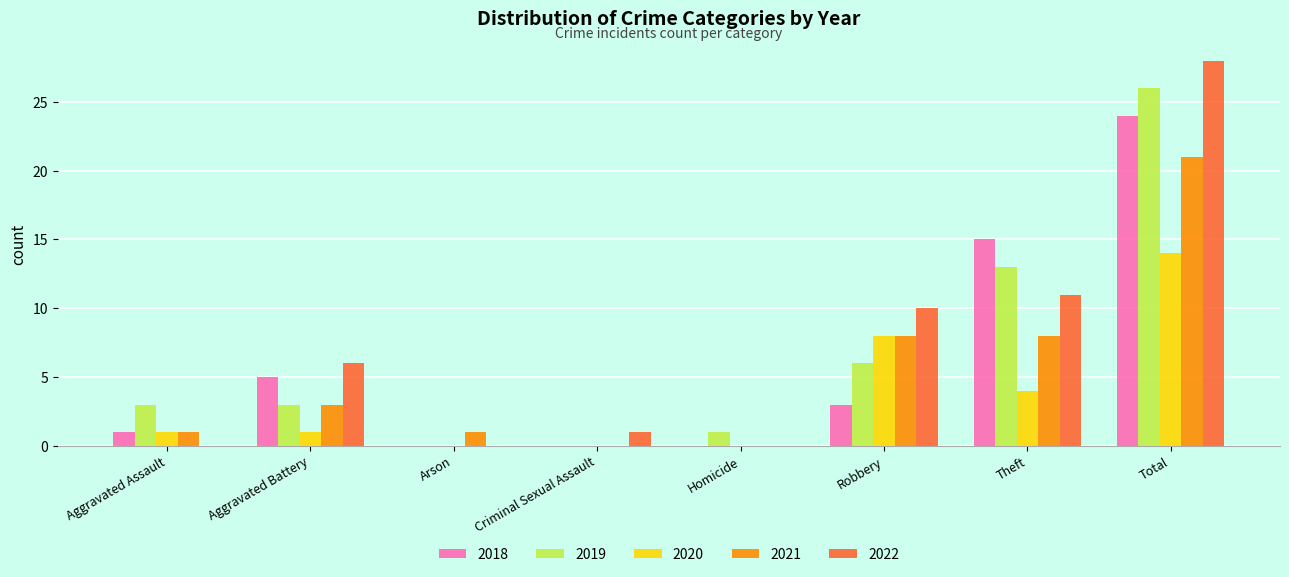

Which category has the highest value in the 2019 series?

Total